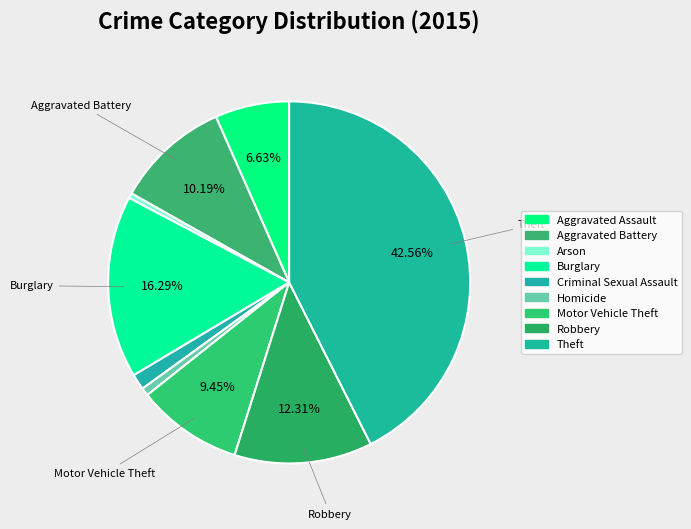

How many slices are in this pie chart?

9